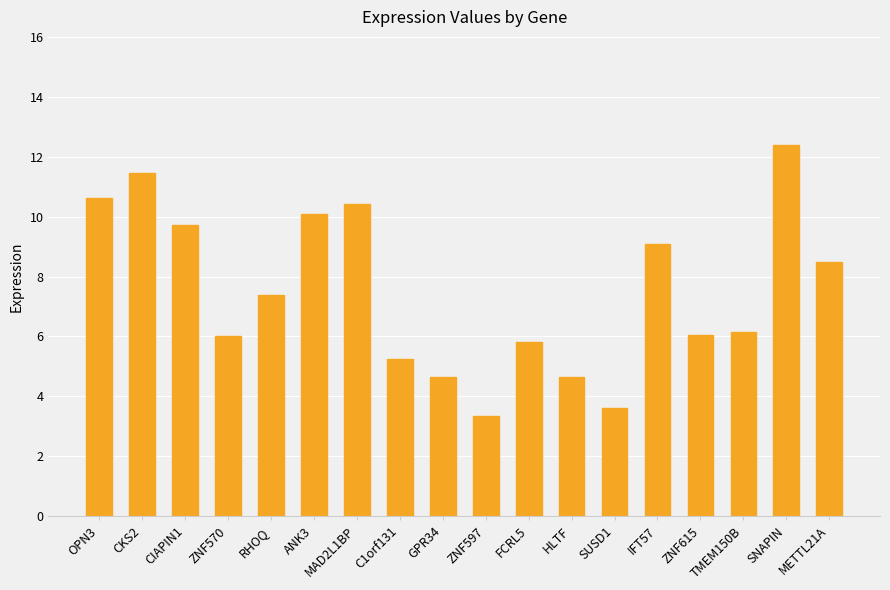

What is the difference between the maximum and minimum values?

9.1